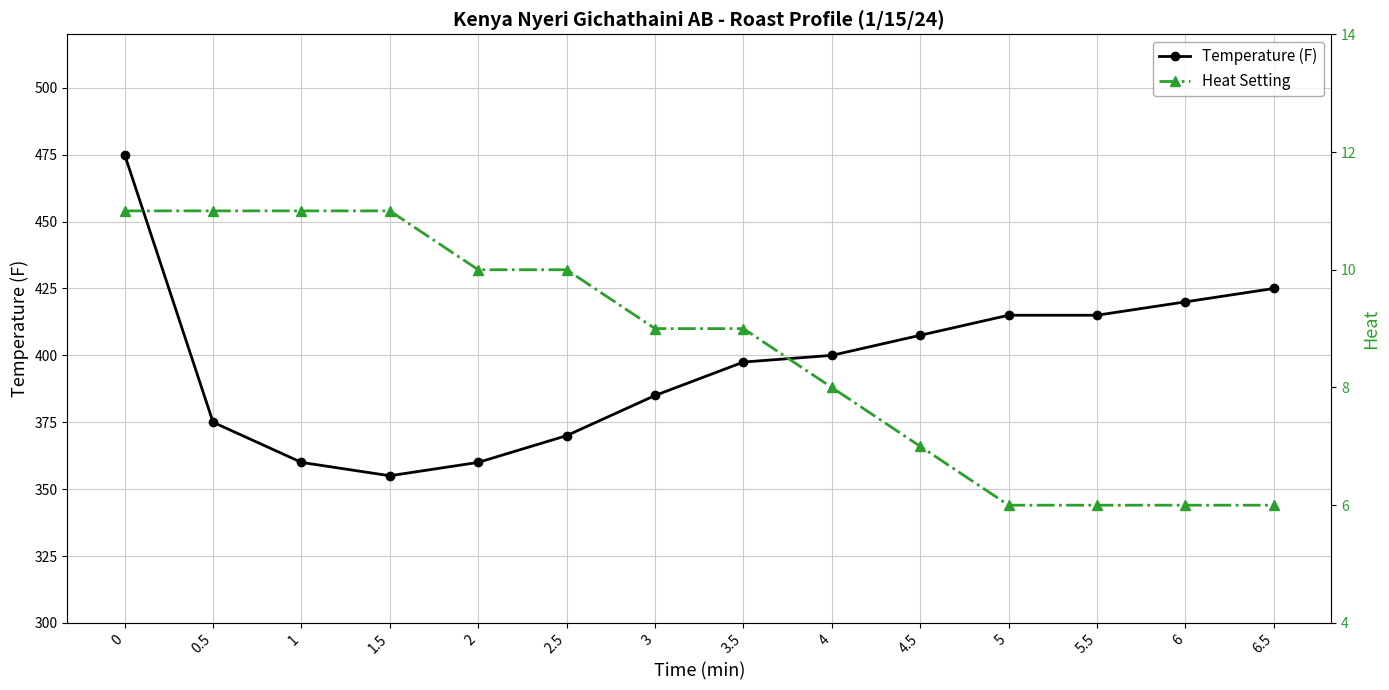

What are all the series names shown in the legend?

Temperature (F), Heat Setting